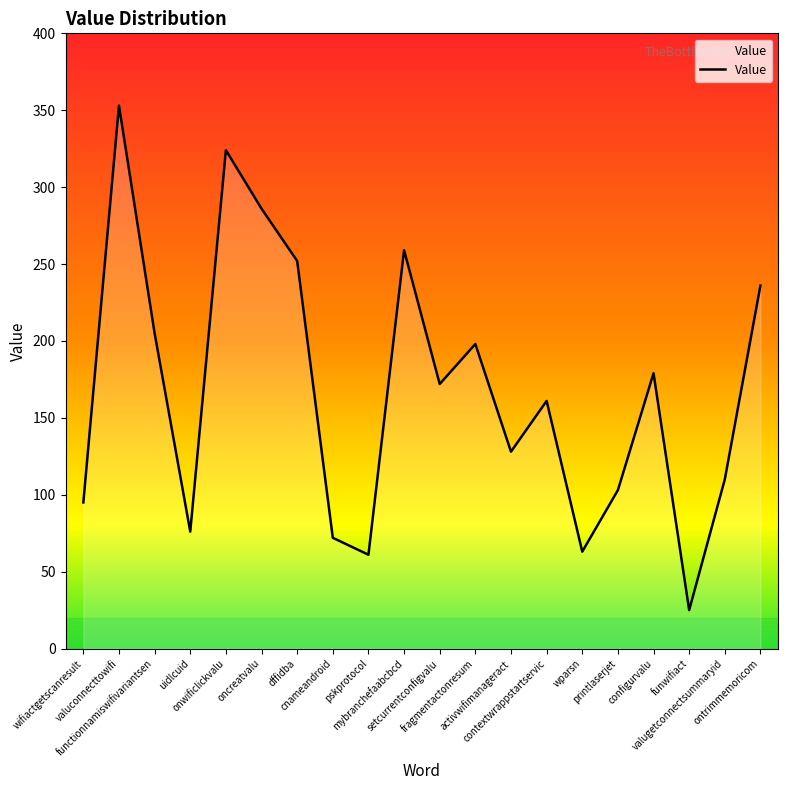

What value does the data have at activwifimanageract, to the nearest 10?

130